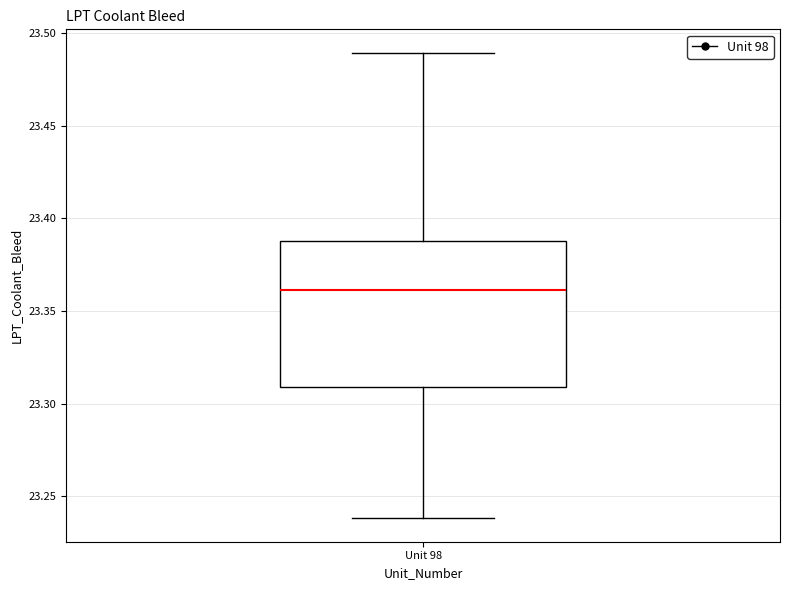

Where is the lower edge of the box for Unit 98 on the y-axis? The values are not printed on the chart, so give them approximately, as read against the axis.

23.31